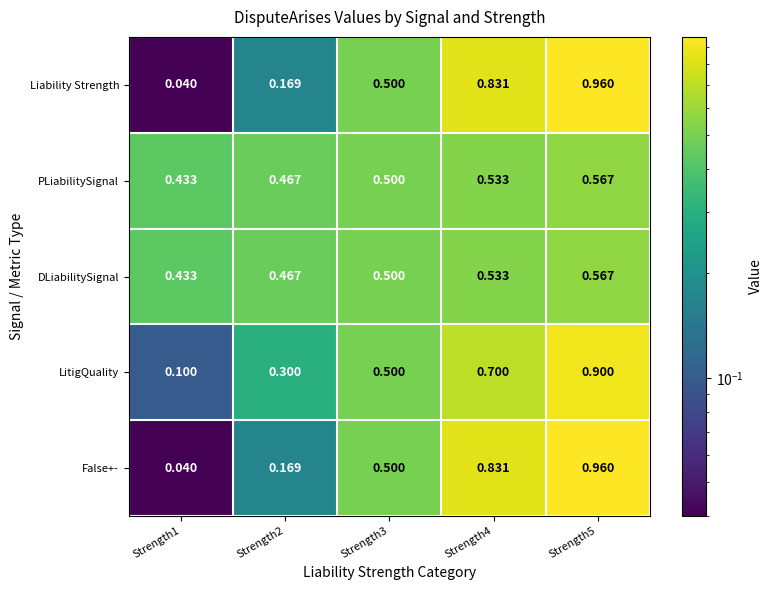

Is the value of LitigQuality at Strength4 greater than the value of False+- at Strength4?

No